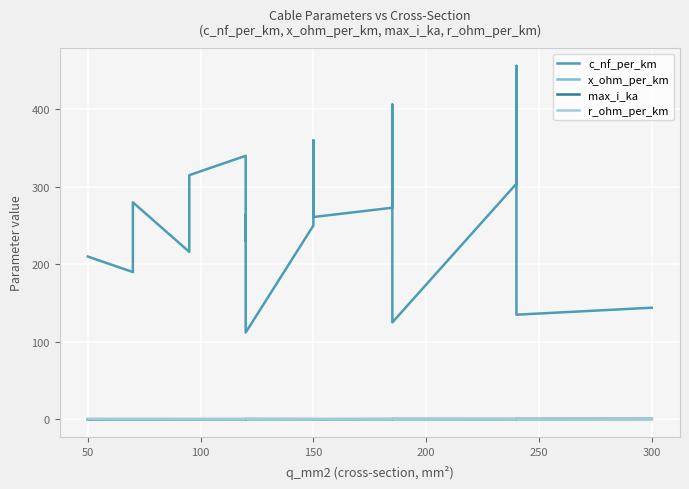

List the series in order of their peak value, highest first.

c_nf_per_km, r_ohm_per_km, max_i_ka, x_ohm_per_km